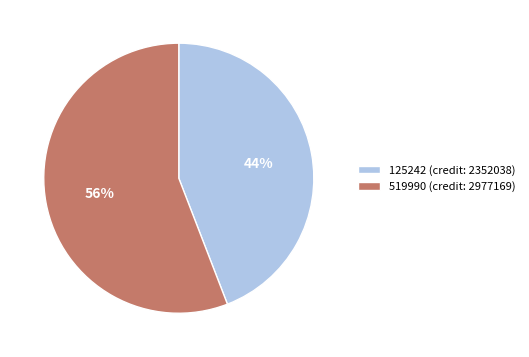

Between 519990 (credit: 2977169) and 125242 (credit: 2352038), which is larger?

519990 (credit: 2977169)